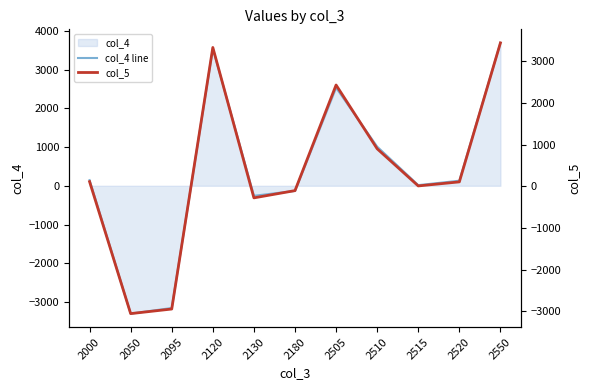

How many times do col_5 and col_4 line cross each other?

4